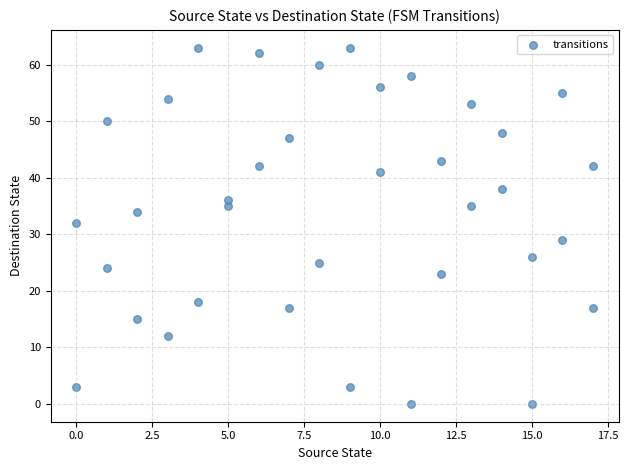

What is the range of Y values (max minus min)?

63